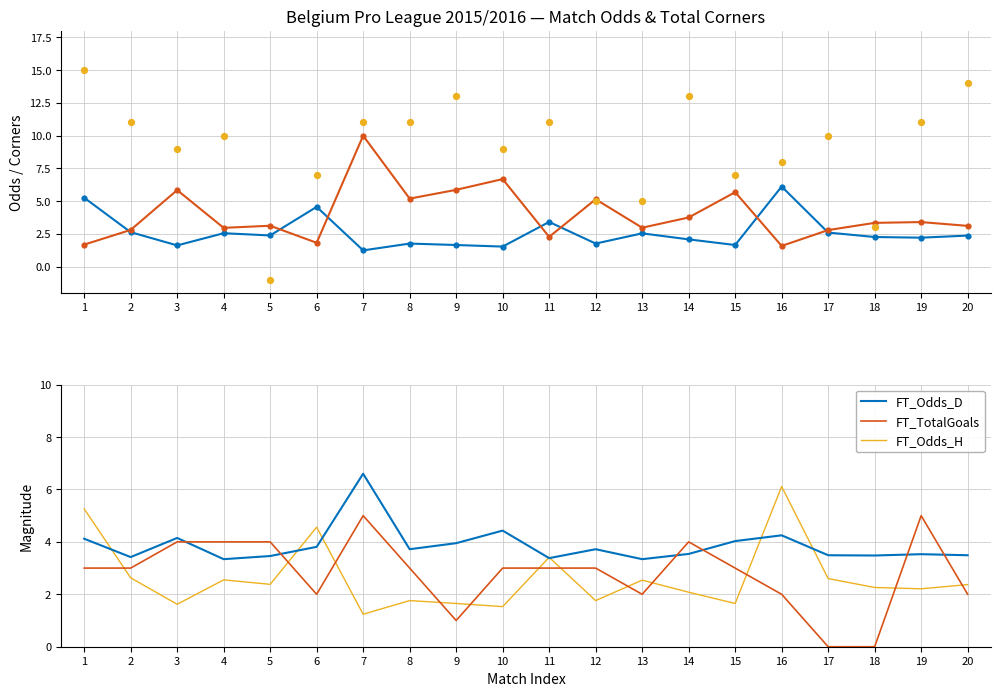

Which series has the widest spread of Y values?

FT_TotalCorners